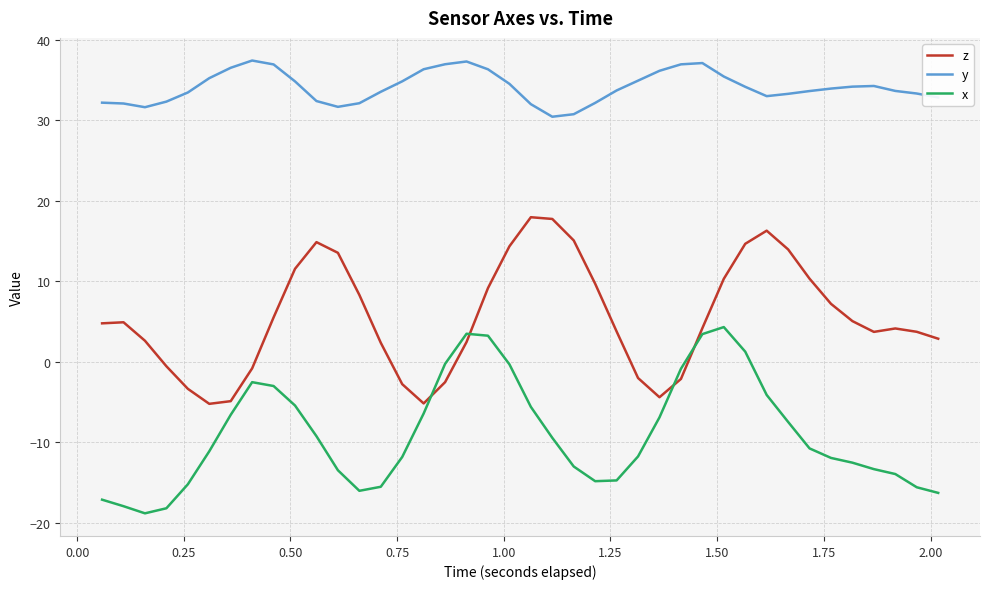

What is the lowest value of the y series?

30.4